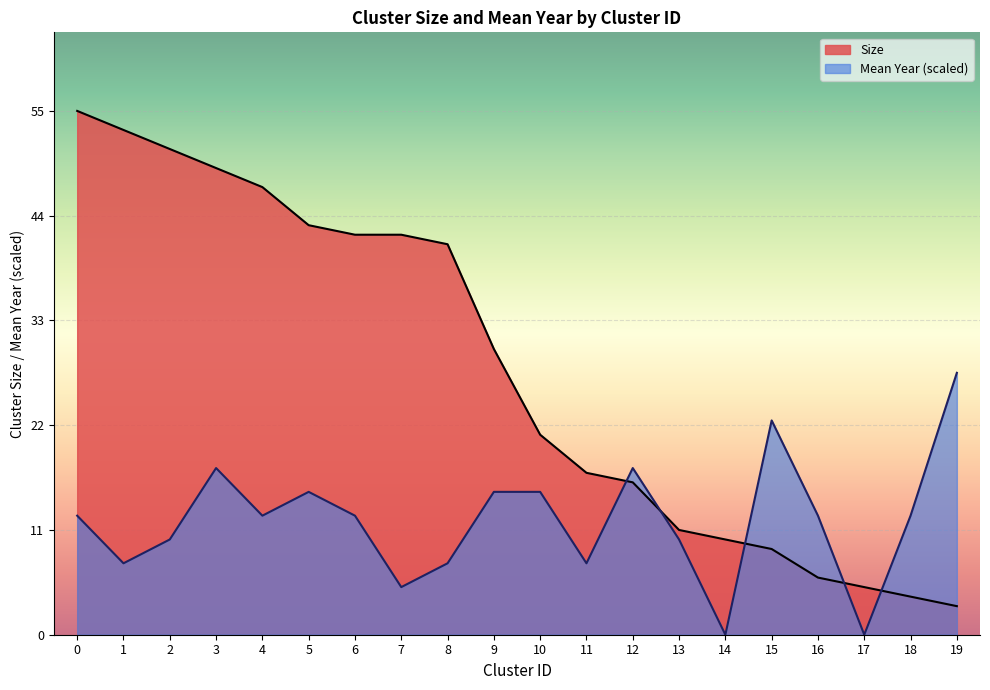

List the labels in order of Mean year value, largest first.

19, 15, 3, 12, 5, 9, 10, 0, 4, 6, 16, 18, 2, 13, 1, 8, 11, 7, 14, 17